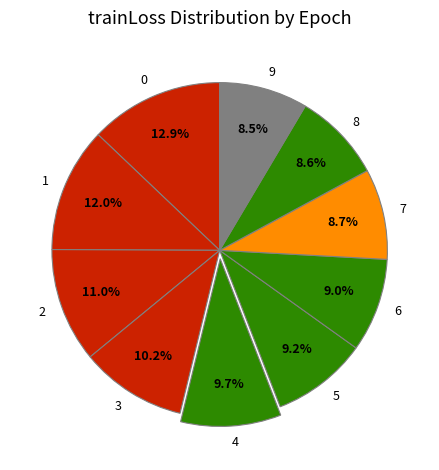

To the nearest percent, what is the combined percentage of 3 and 6?

19%